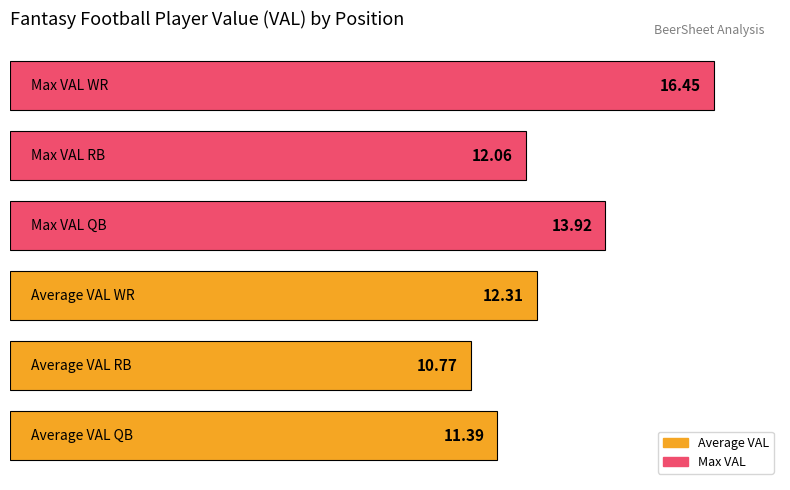

How many data points are above 12?

4